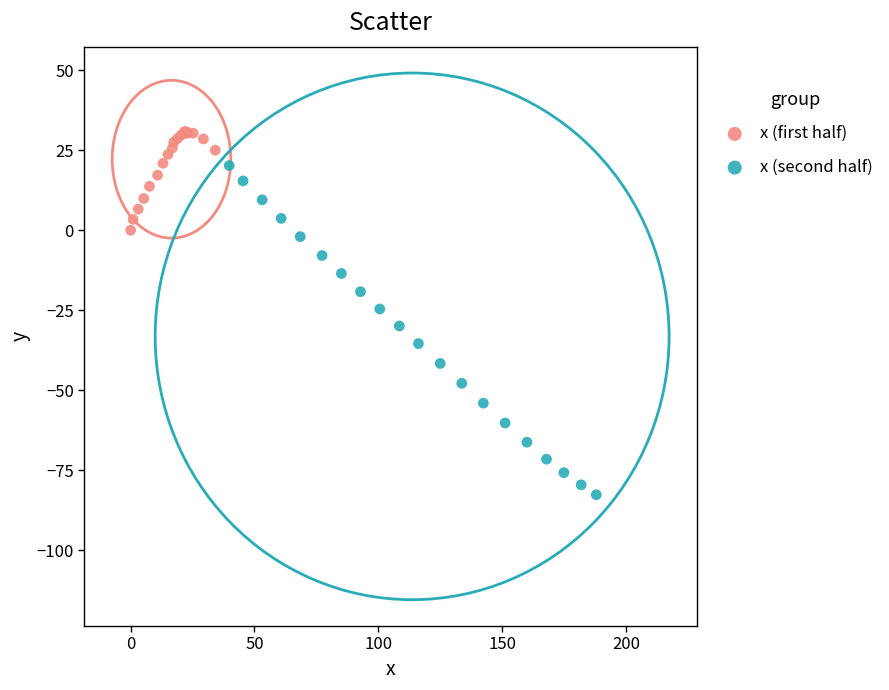

Which series contains the highest Y value?

x (first half)